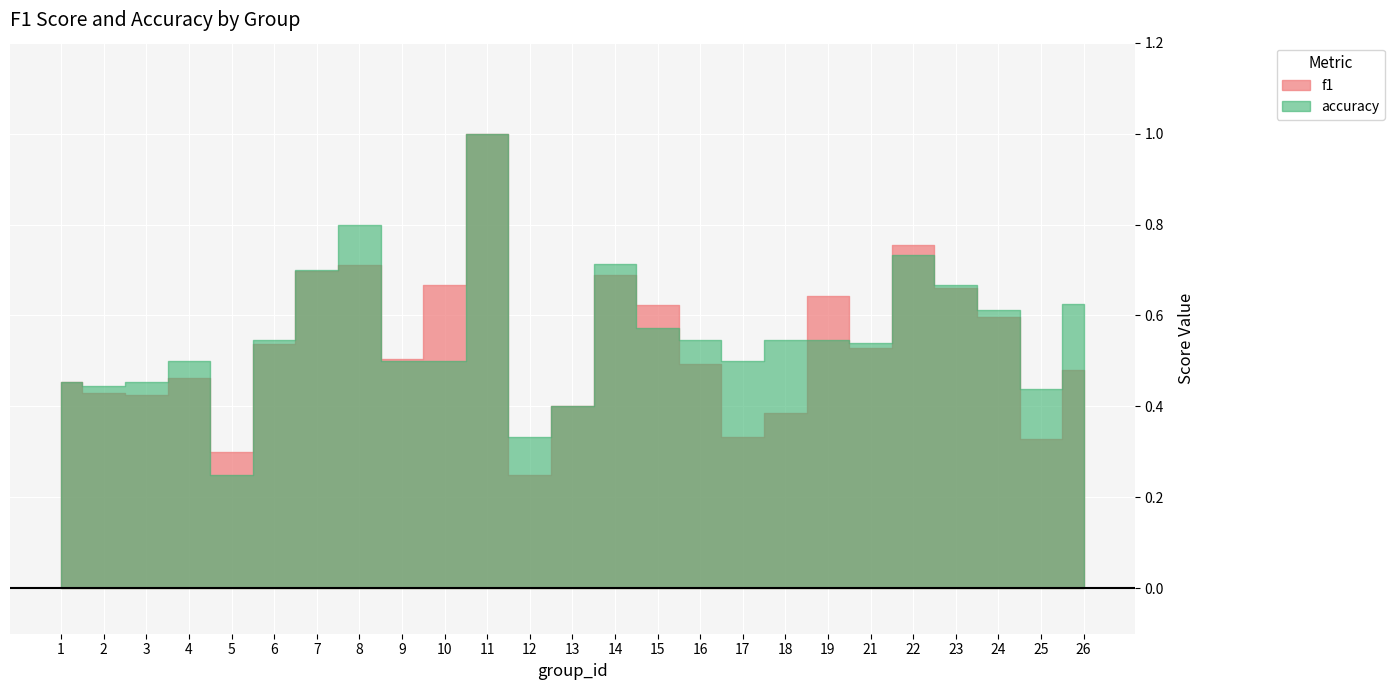

What is the difference between the maximum and minimum values in the accuracy series?

0.8